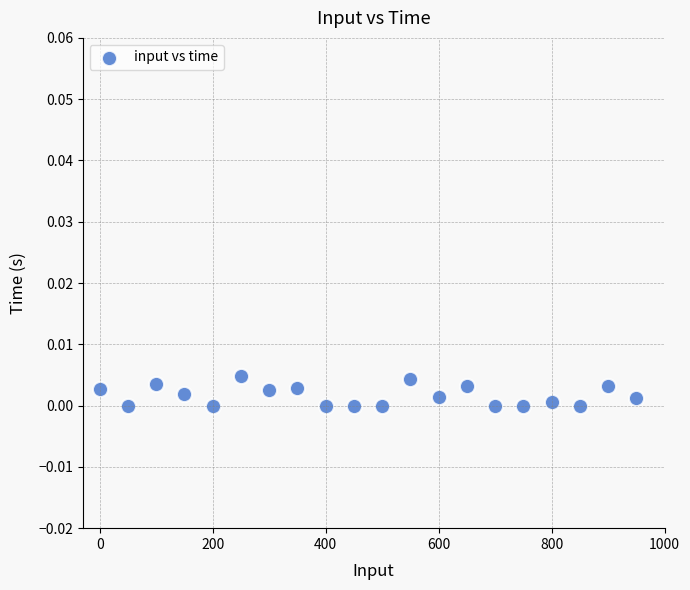

What is the range of X values (max minus min)?

950.0